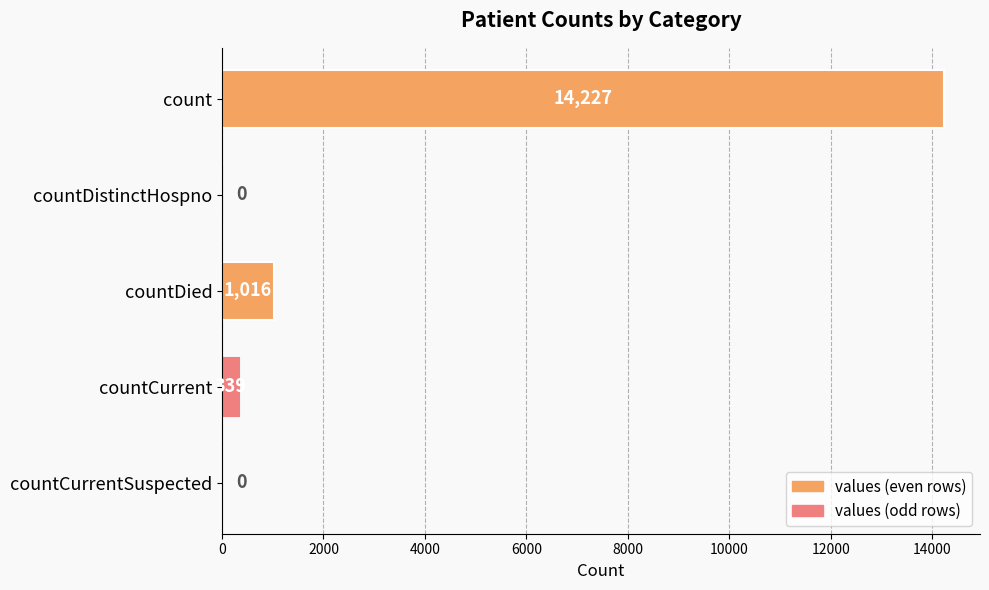

The value at countDistinctHospno is 6841. True or false?

False